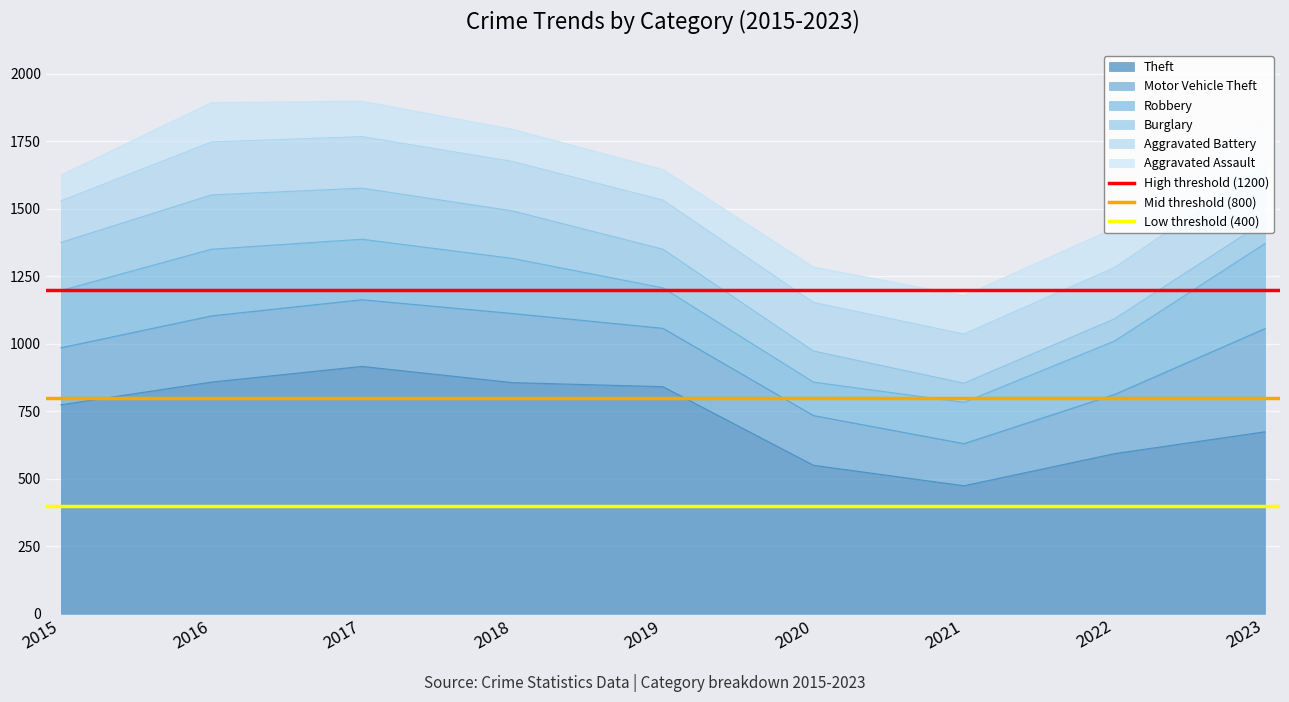

At which label is High threshold (1200) closest to 1200?

2015